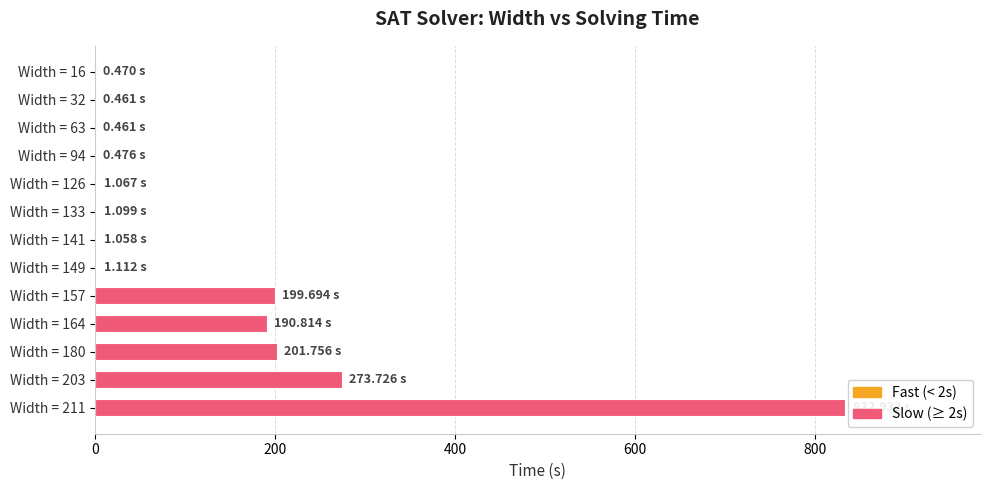

What is the sum of all values?

1705.1